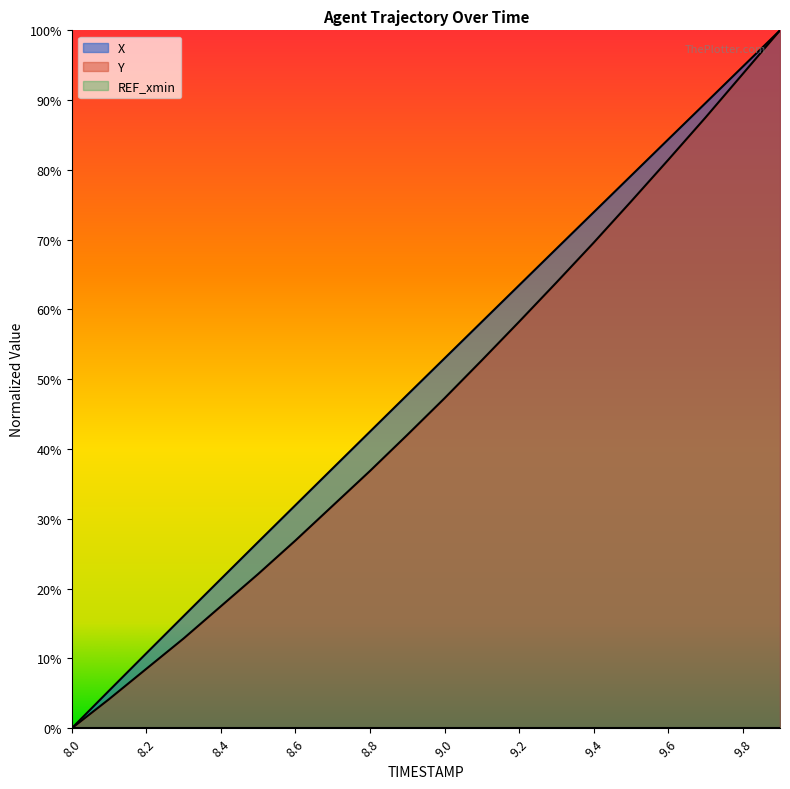

Where is Y nearest to the value 0?

8.0